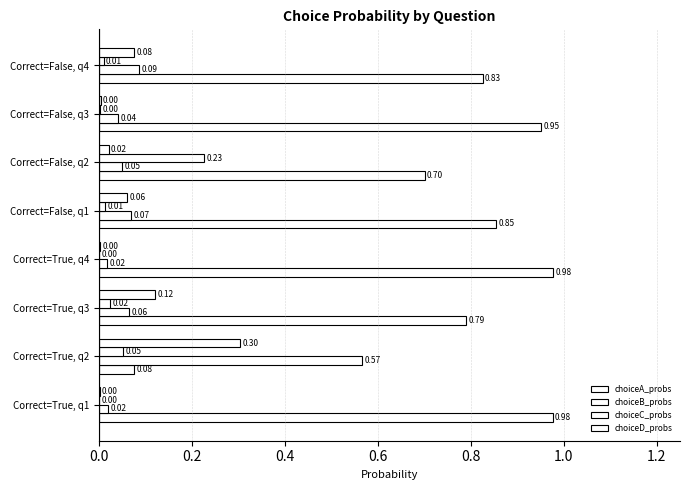

How many series are shown in this chart?

4